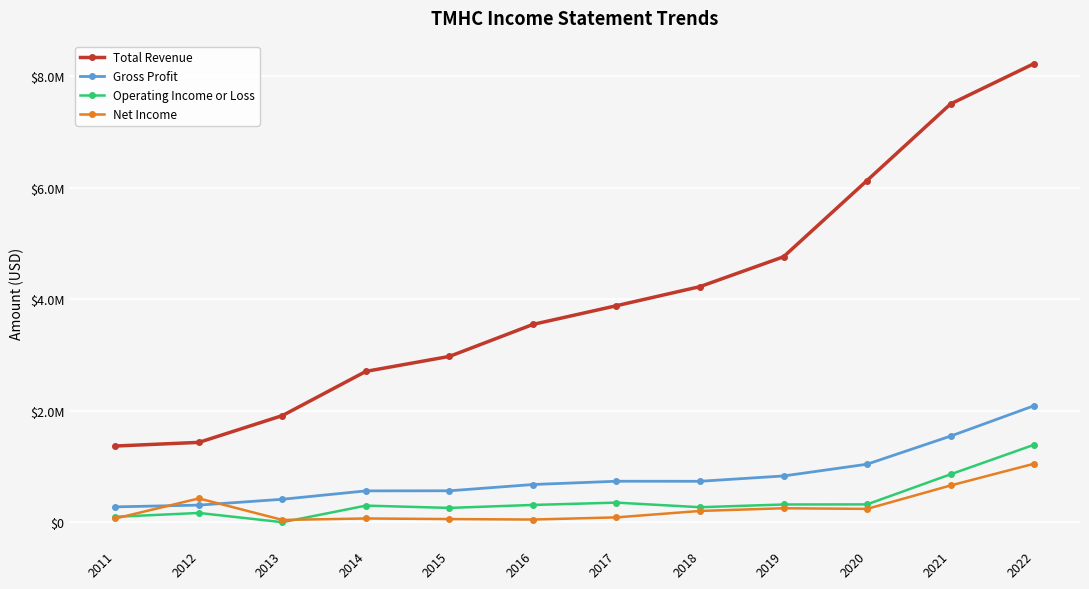

Reading left to right, transcribe all the data shown in this chart.

Total Revenue: 1370200	1435700	1916100	2708400	2976800	3550000	3885300	4227400	4762100	6129300	7501300	8224900
Gross Profit: 279700	311000	415900	566200	567900	680300	738900	738200	833500	1044200	1547900	2092400
Operating Income or Loss: 101700	170600	4500	302000	261000	314200	355700	273500	322300	324100	863100	1392700
Net Income: 71500	430800	45400	71500	61000	52600	91200	206400	254700	243400	663000	1052800